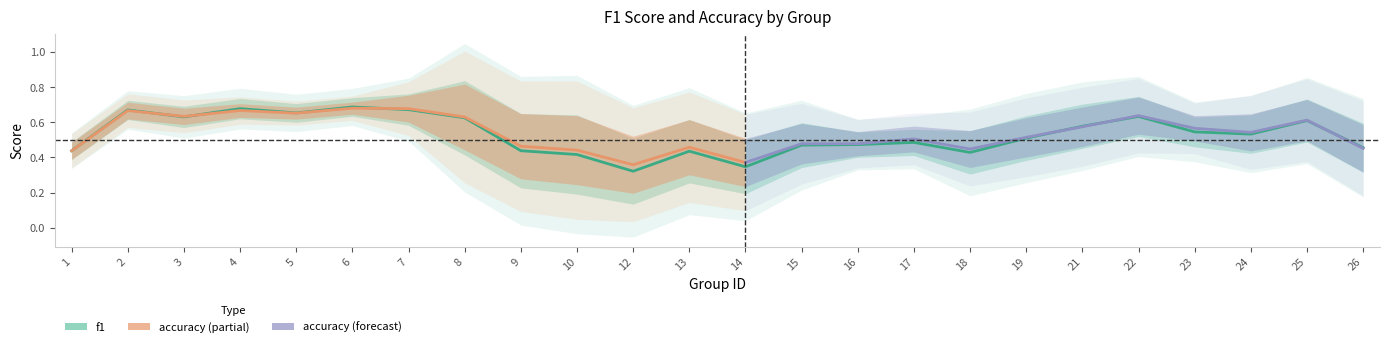

At how many categories does at least one series exceed 0?

24